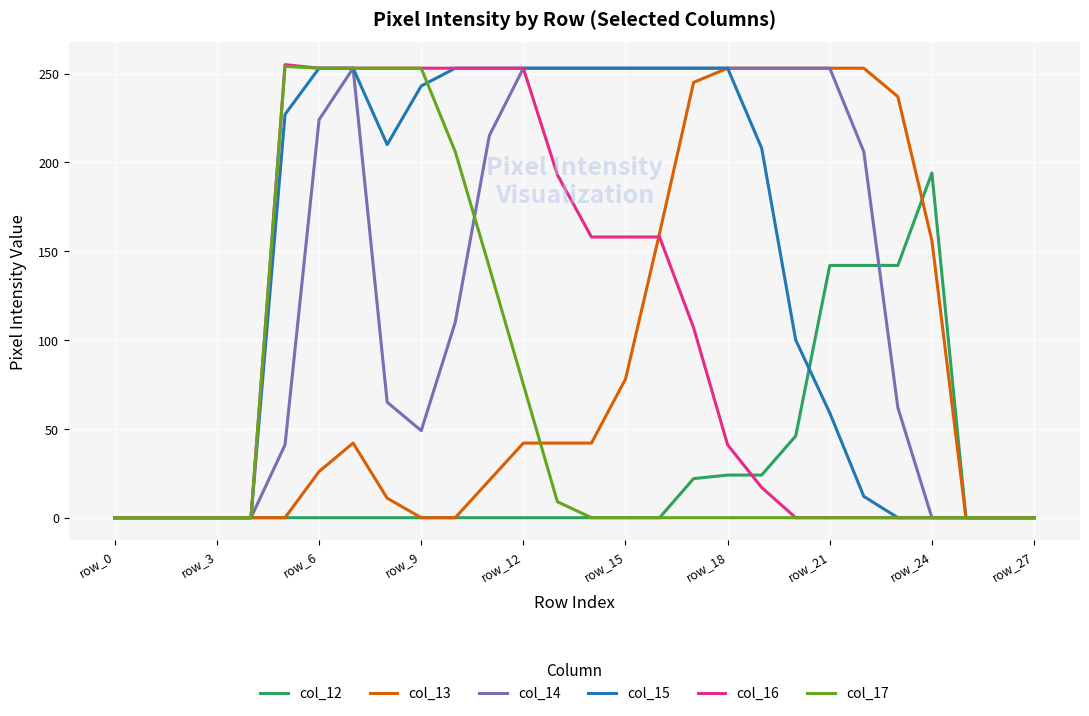

What is the maximum value shown in the chart?

255